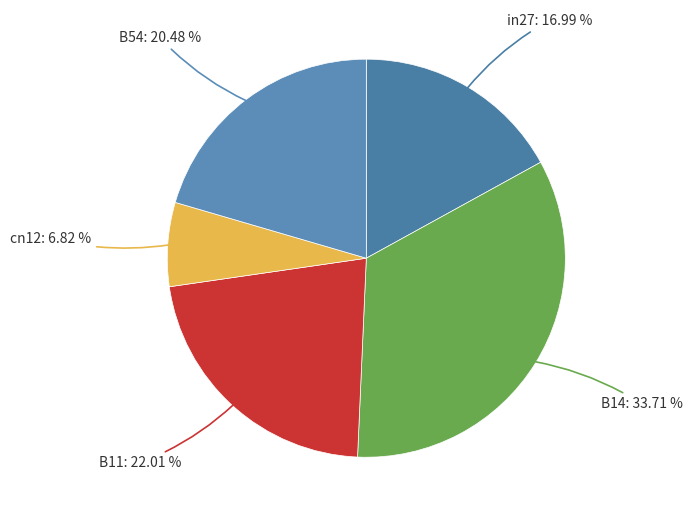

How many slices are in this pie chart?

5